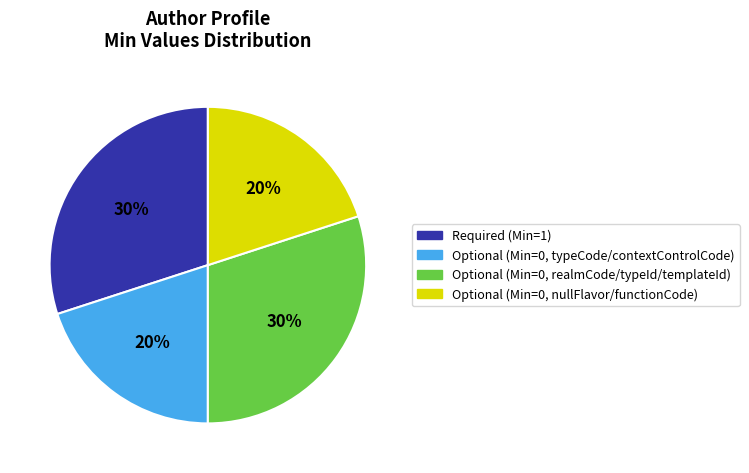

Does any single category account for the majority?

No